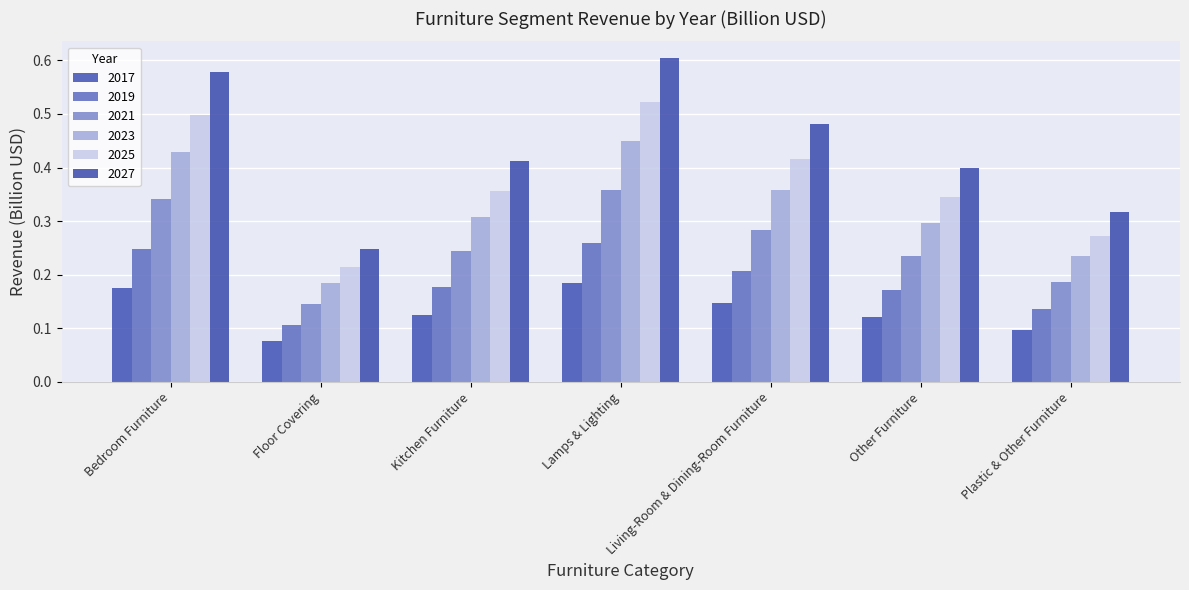

Count the number of data series in this chart.

6